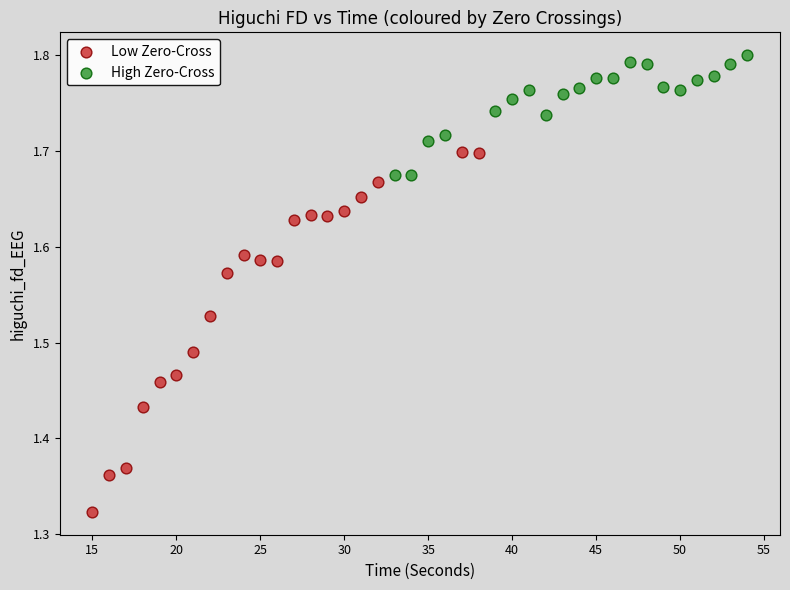

Which series reaches the maximum Y coordinate?

High Zero-Cross